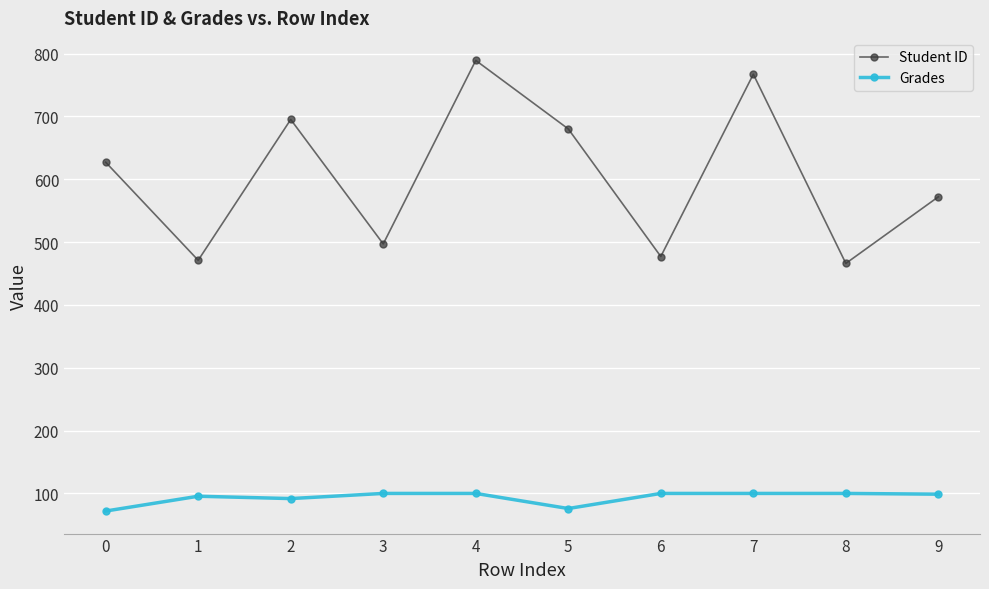

How many values in the Grades series are below 100?

5